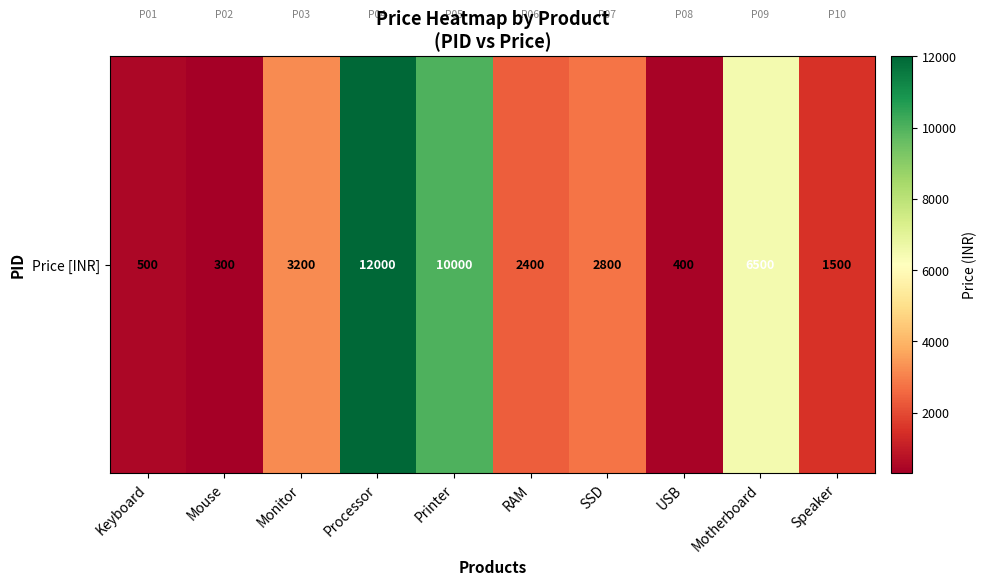

Between Processor and Monitor, which is larger?

Processor